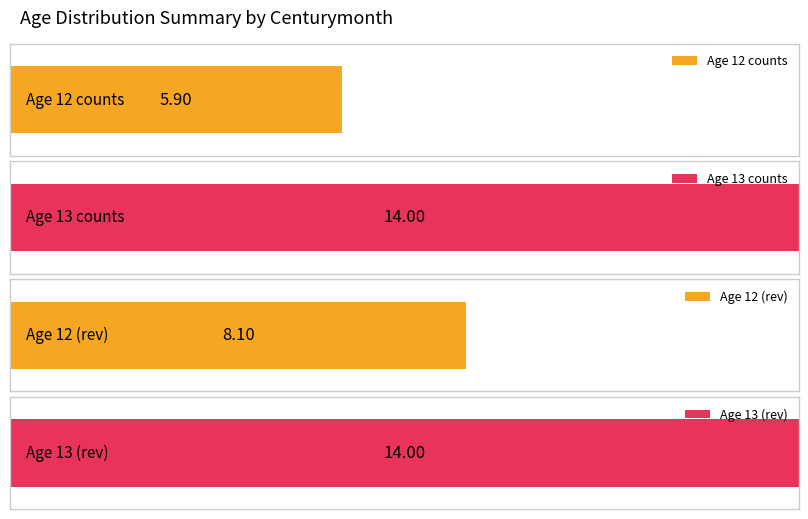

The value of Age 12 at 570 is 2. True or false?

False